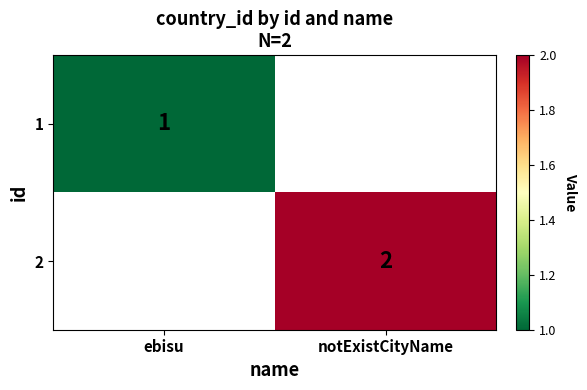

True or false: 2 has a value of 3 at notExistCityName.

False